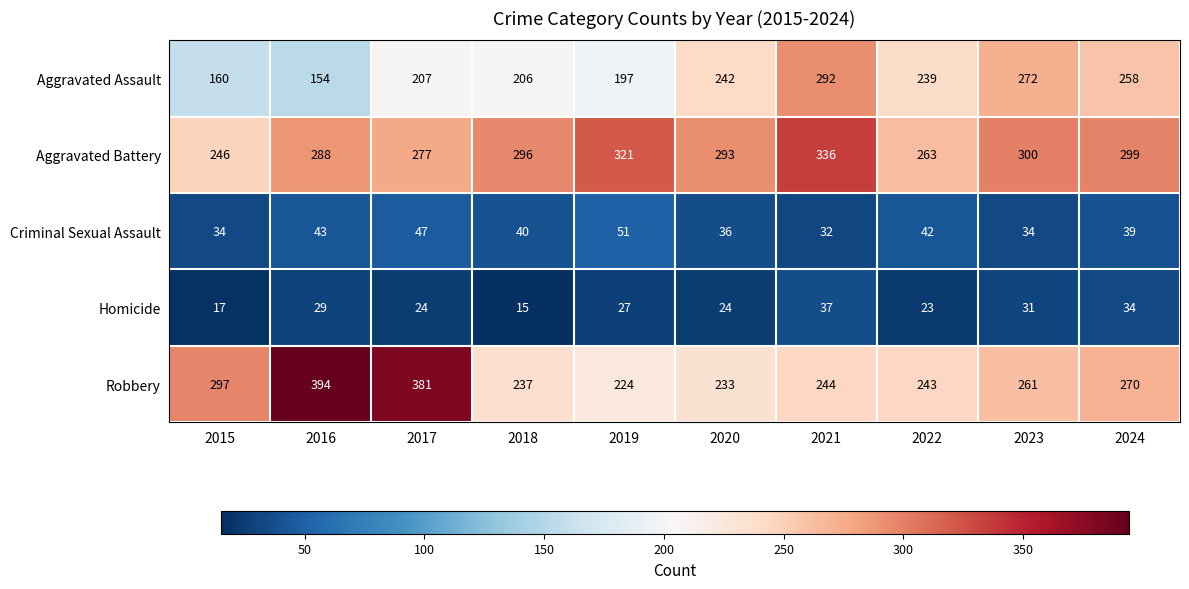

What is the sum of all Robbery values?

2784